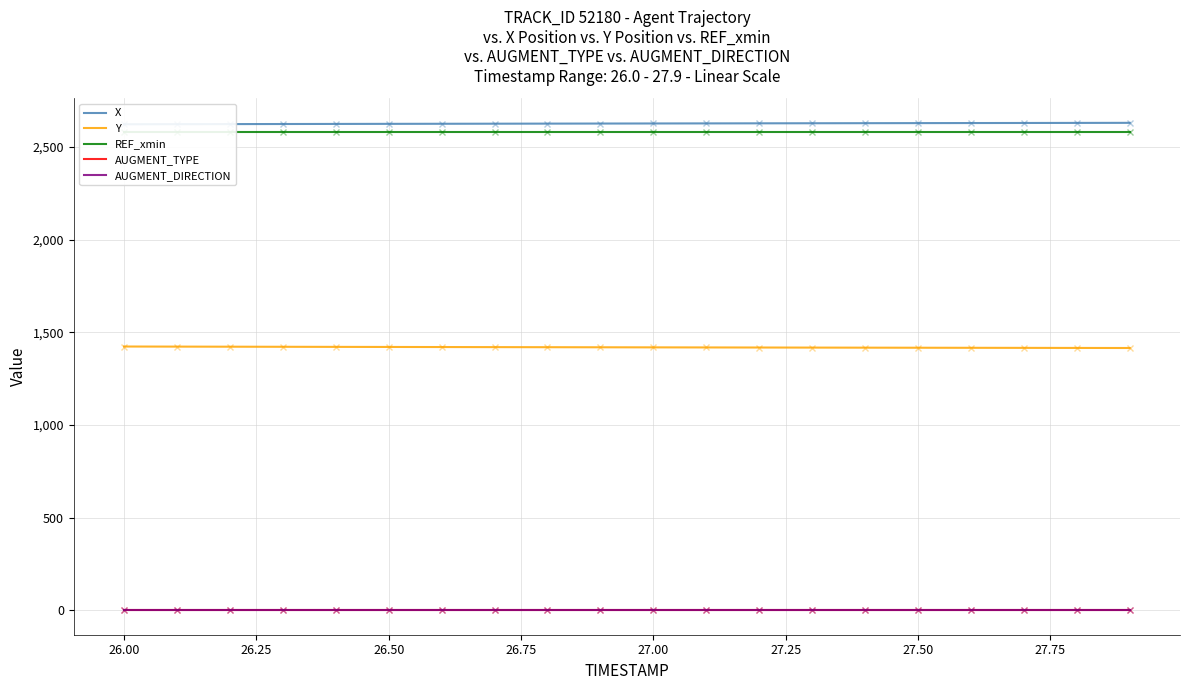

True or false: AUGMENT_TYPE and X intersect in this chart.

False